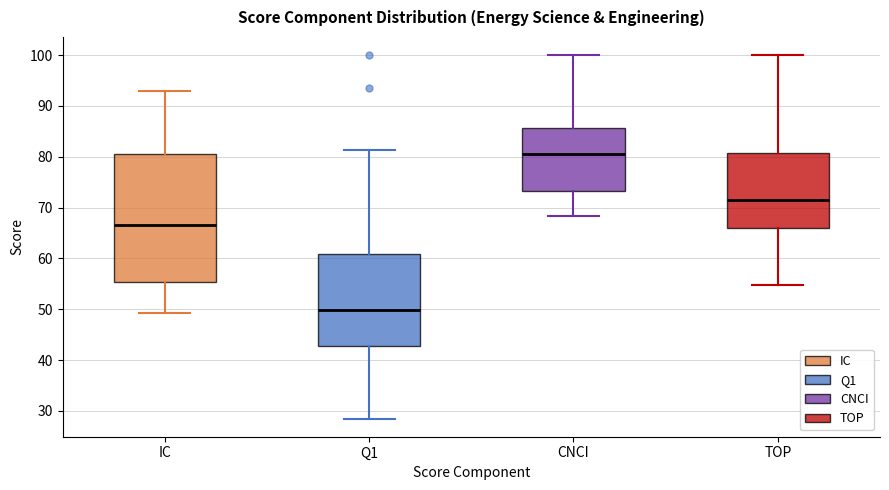

Reading left to right, transcribe this box plot: for each box, give where its median line is, the range the box spans, and where its two whiskers end, as read against the y-axis. The values are not printed on the chart, so give them approximately, as read against the axis.

IC: median 67, box 55 to 80, whiskers 49 to 93
Q1: median 50, box 43 to 61, whiskers 29 to 81
CNCI: median 81, box 73 to 86, whiskers 68 to 100
TOP: median 72, box 66 to 81, whiskers 55 to 100